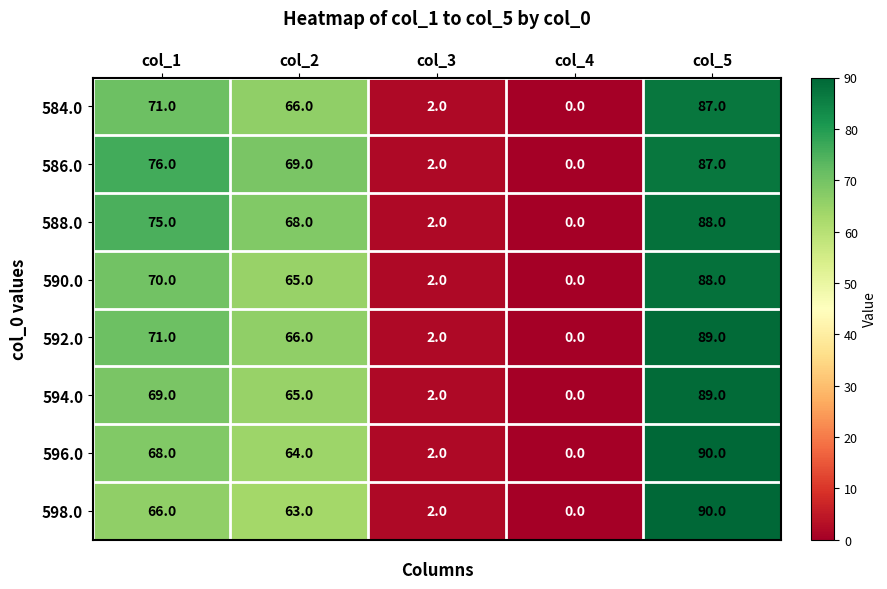

At which category is the sum across all series the highest?

col_5